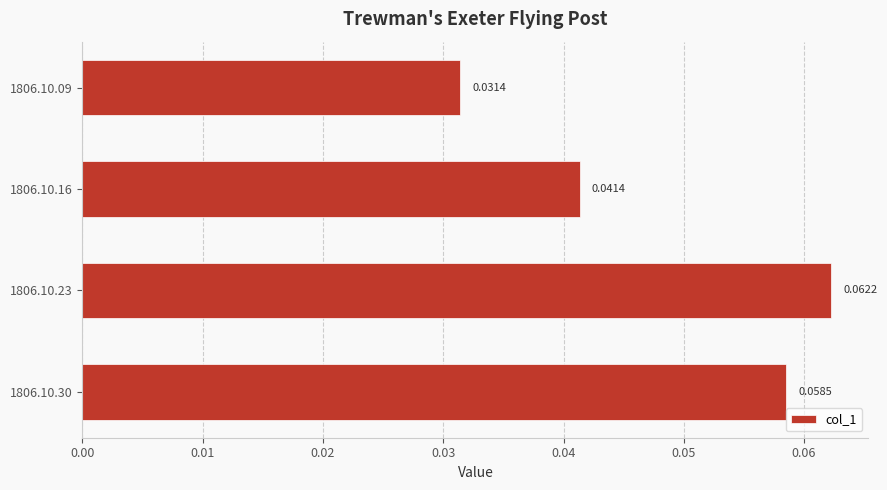

Rank the categories by value from lowest to highest.

1806.10.09, 1806.10.16, 1806.10.30, 1806.10.23